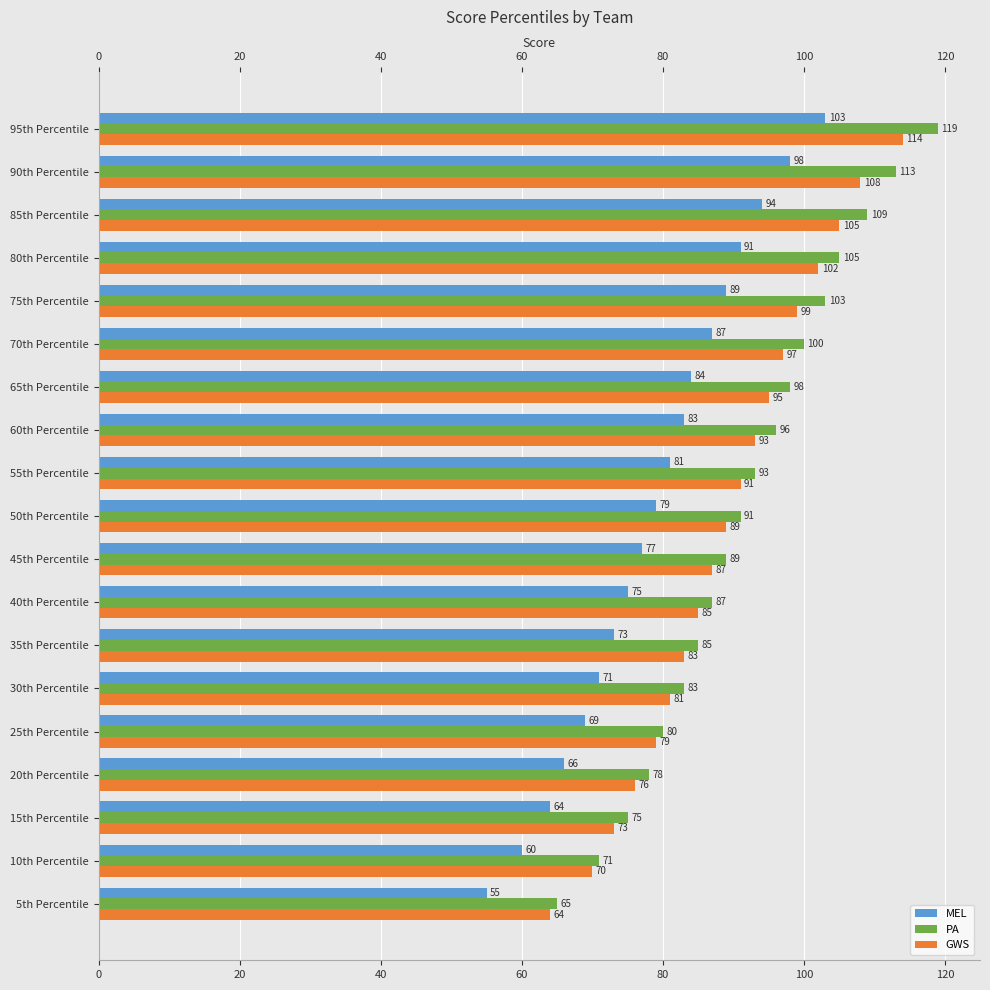

List the series in order of their peak value, highest first.

PA, GWS, MEL